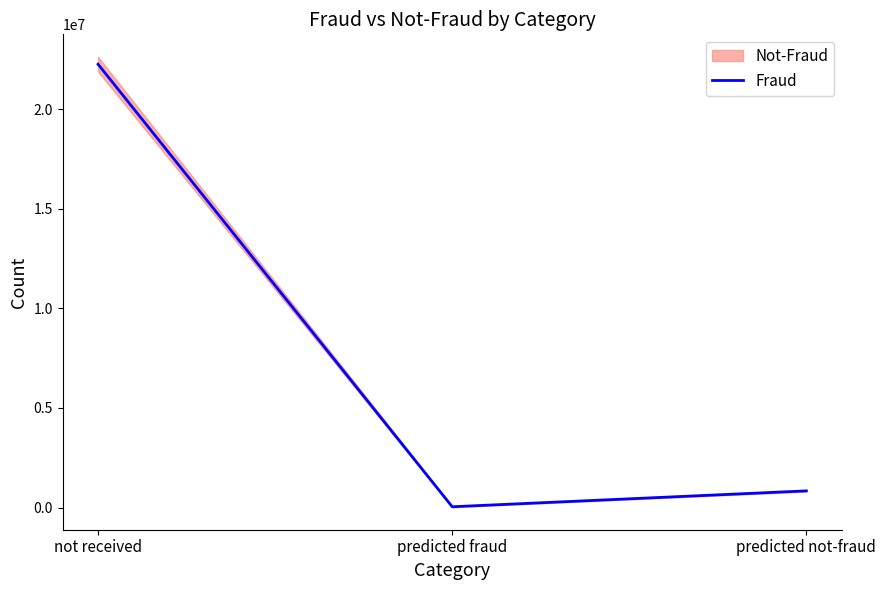

What is the label of the 3rd point from the right?

not received